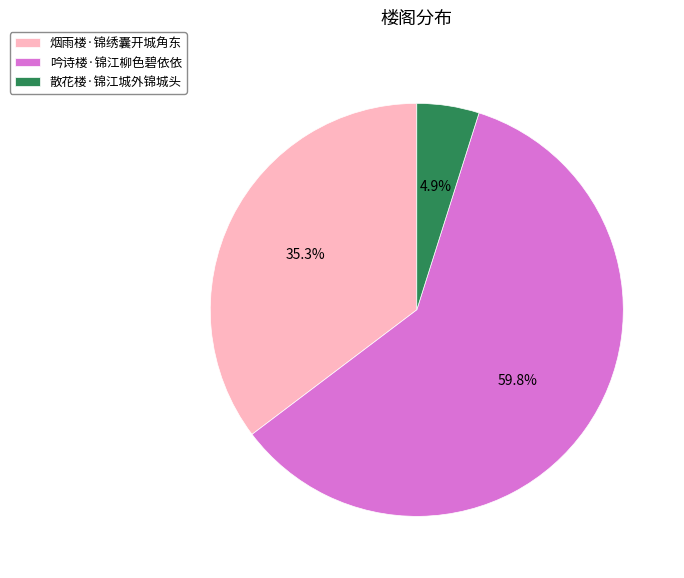

The 吟诗楼·锦江柳色碧依依 slice represents 60% of the pie. True or false?

True